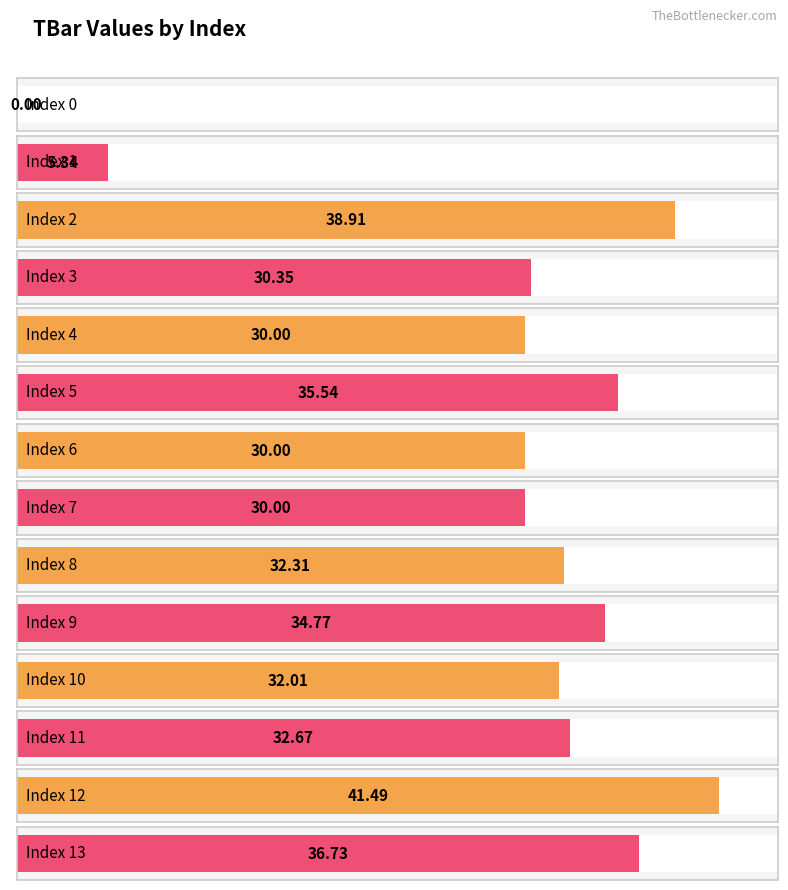

What is the change in value from 5 to 9?

-0.8